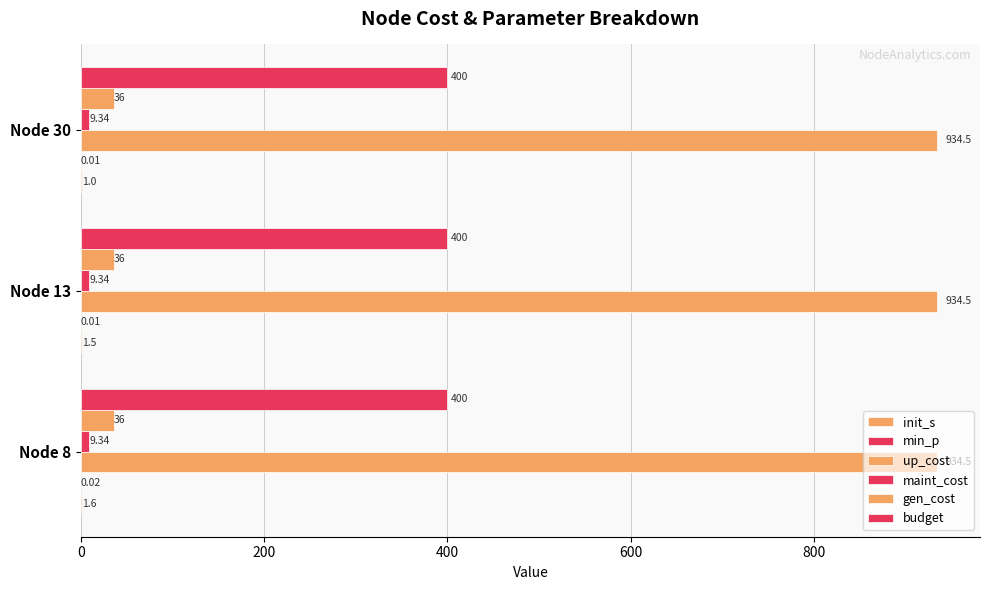

How many categories are shown in the chart?

3